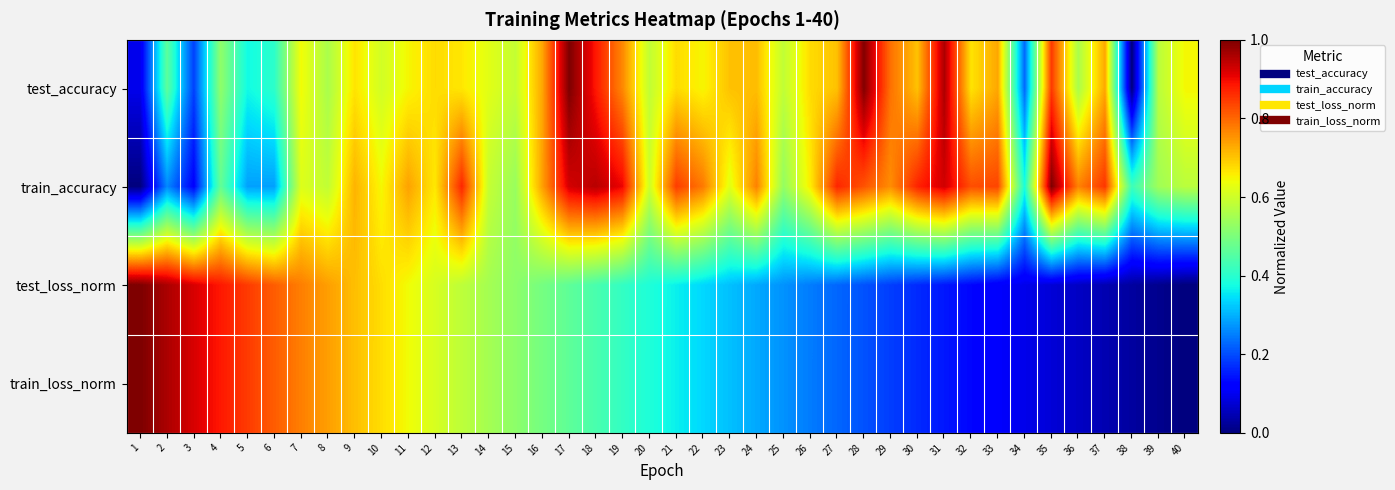

Between 8 and 13, which series saw the biggest shift?

train_accuracy